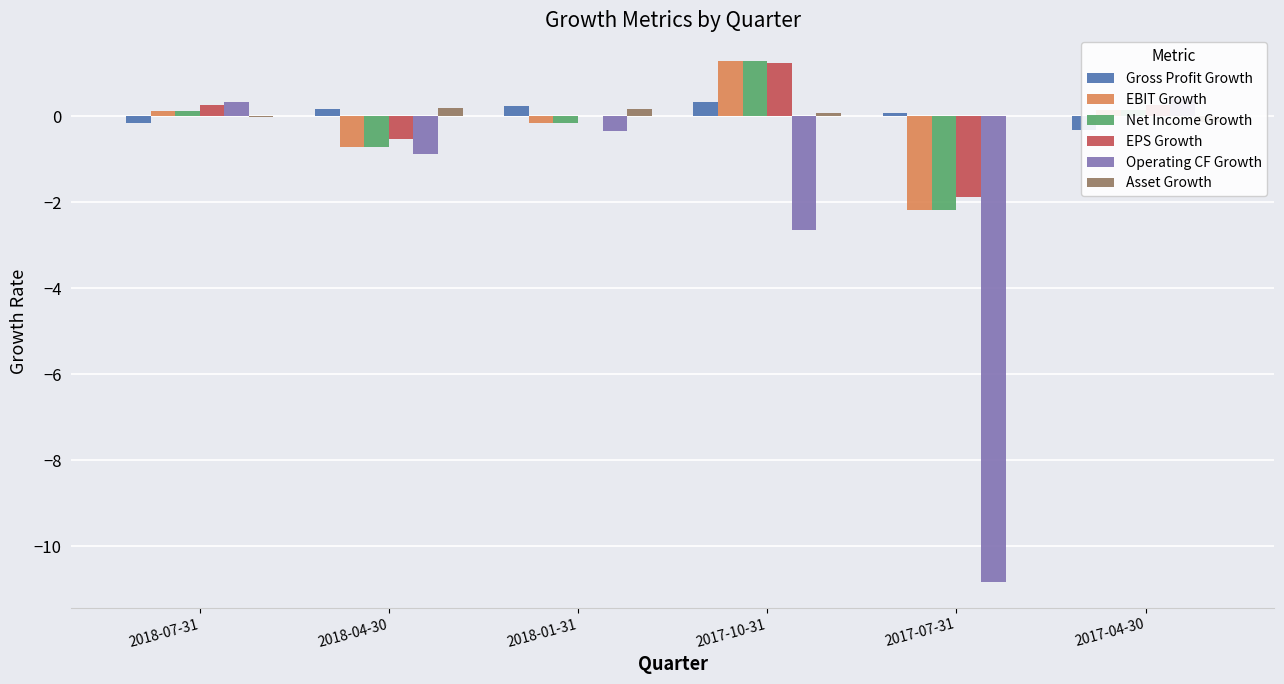

How many groups of bars are there?

6